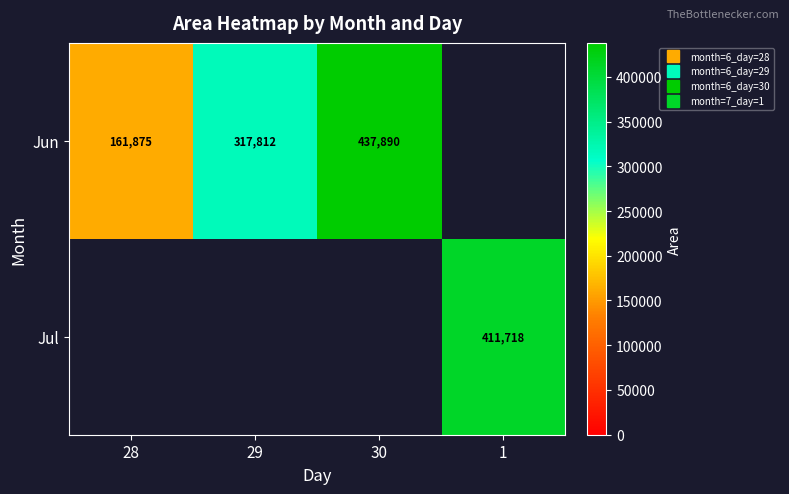

Rank the series by their average value, from lowest to highest.

Jun, Jul